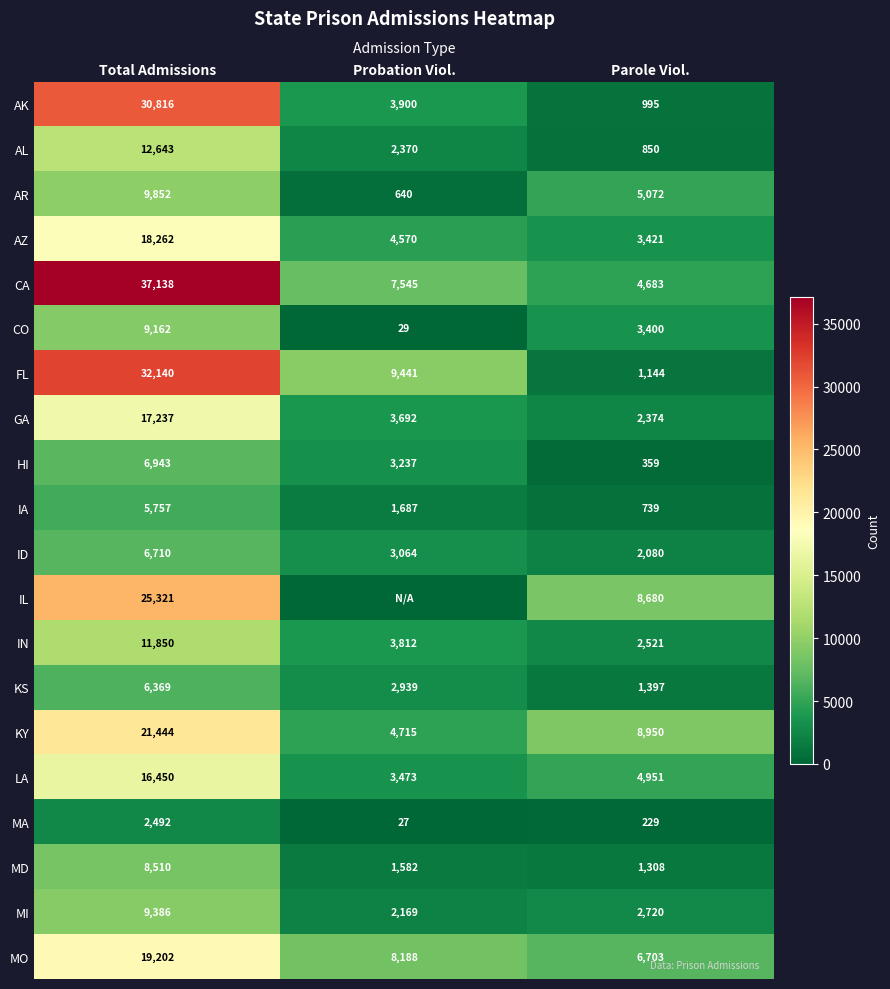

Which category has the highest value in the IN series?

Total Admissions